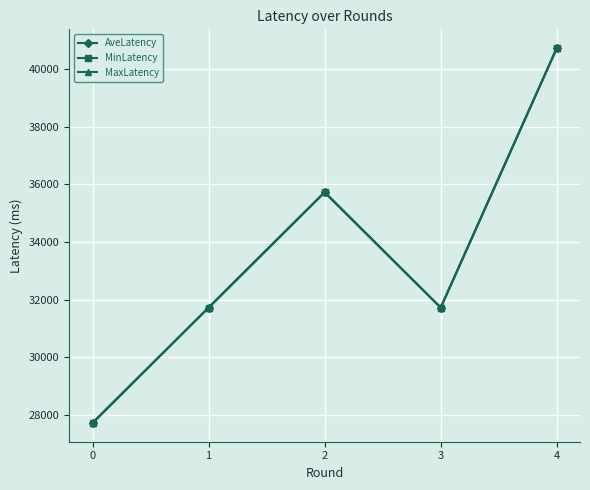

Does the chart have visible grid lines?

Yes